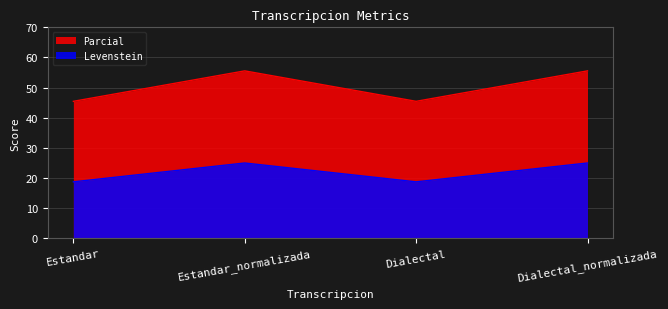

Is the value of Levenstein at Dialectal_normalizada greater than the value of Parcial at Estandar_normalizada?

No